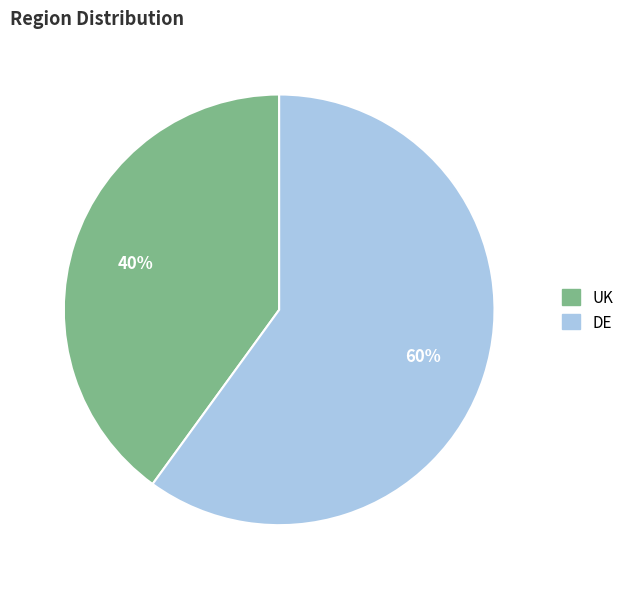

What percentage is the UK slice, to the nearest percent?

40%